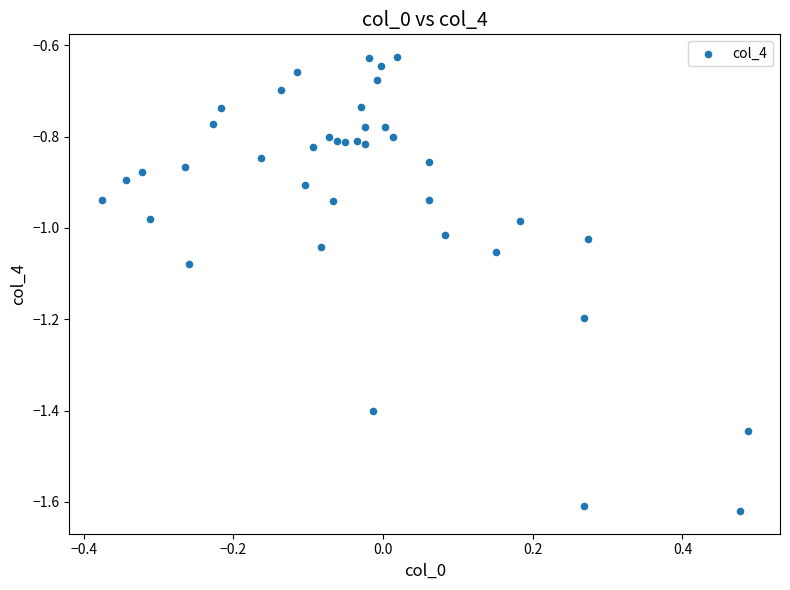

What is the range of X values (max minus min)?

0.9